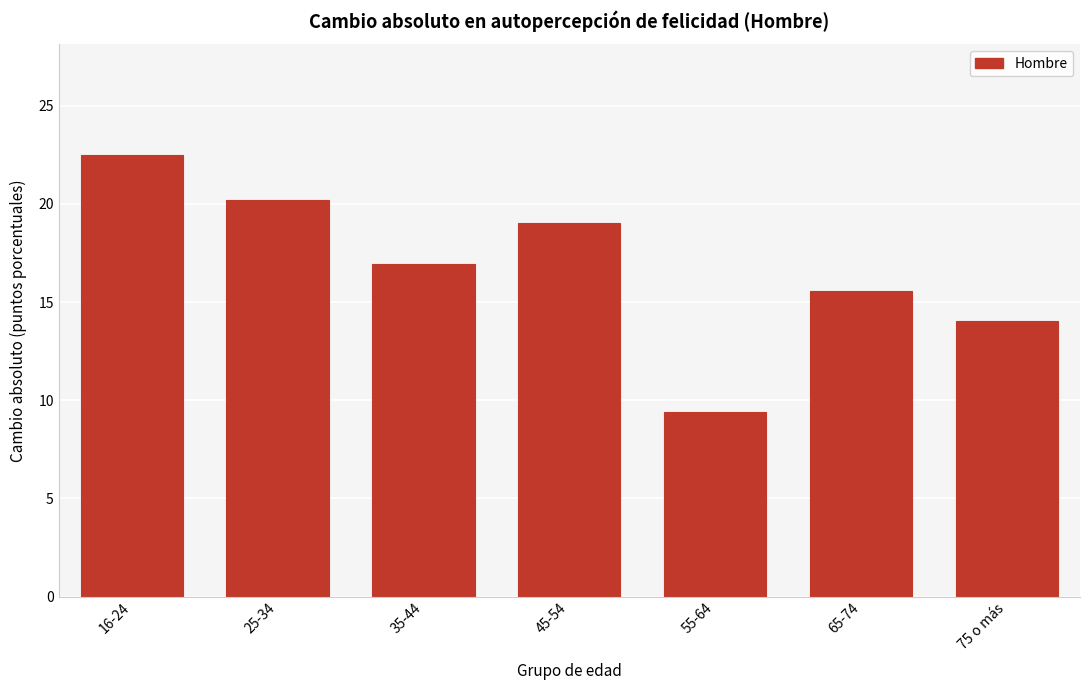

Reading left to right, what are all the values shown in this chart?

22.5	20.2	16.9	19.0	9.4	15.6	14.0